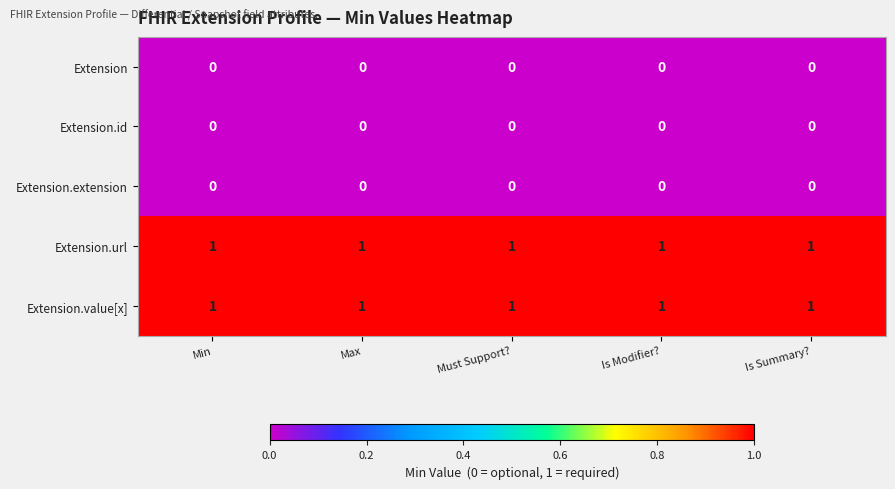

At how many categories does at least one series exceed 0?

5